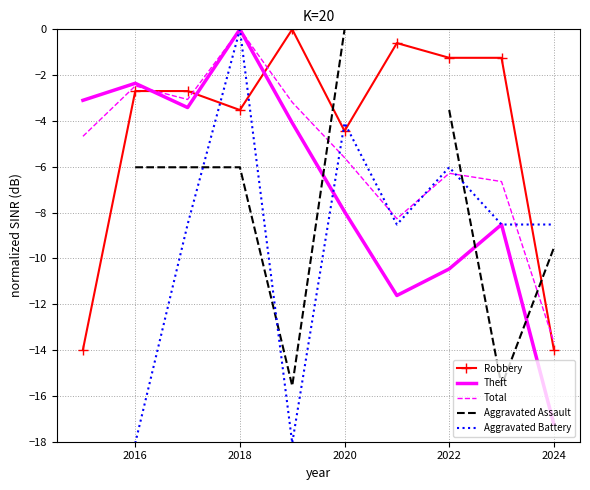

At which label is Robbery closest to -6?

2020